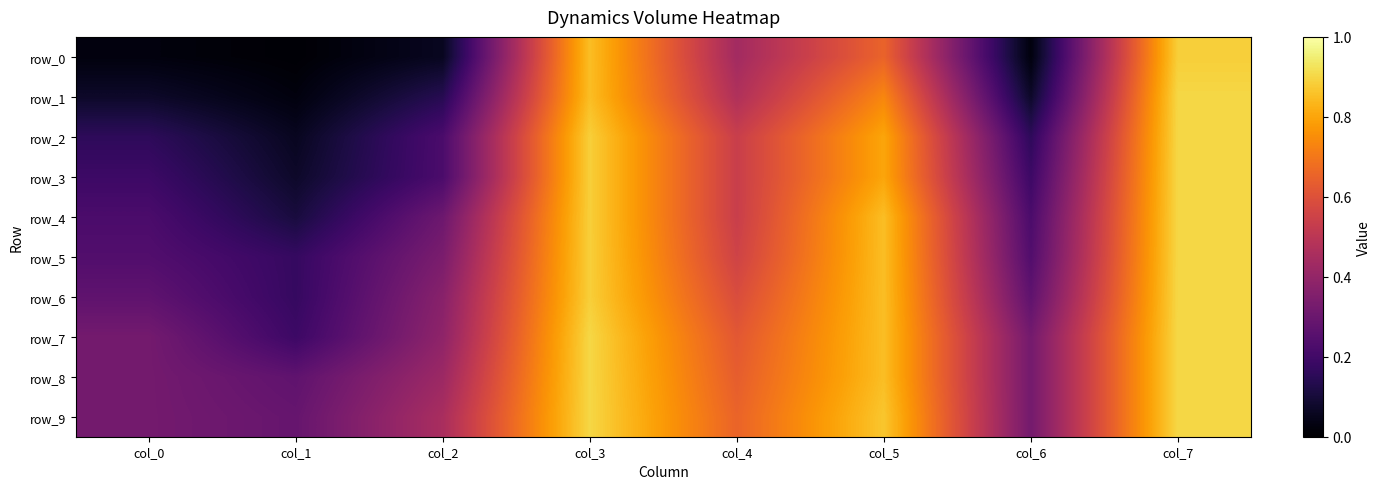

List the series in order of their peak value, highest first.

row_1, row_2, row_3, row_4, row_5, row_6, row_7, row_8, row_9, row_0